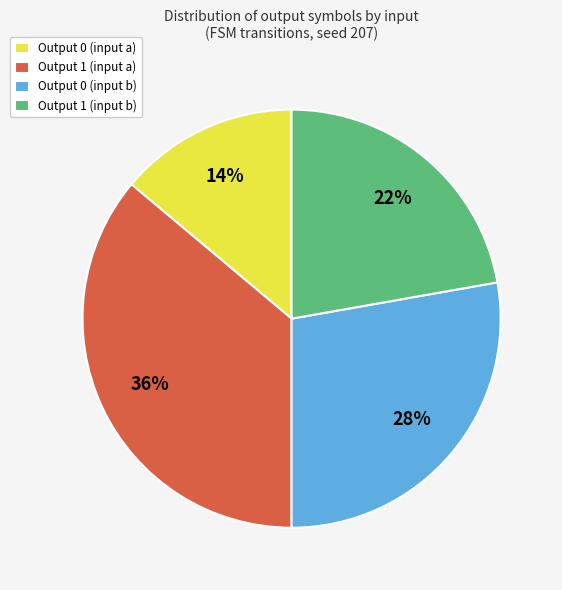

Is there any slice that represents more than half of the pie?

No